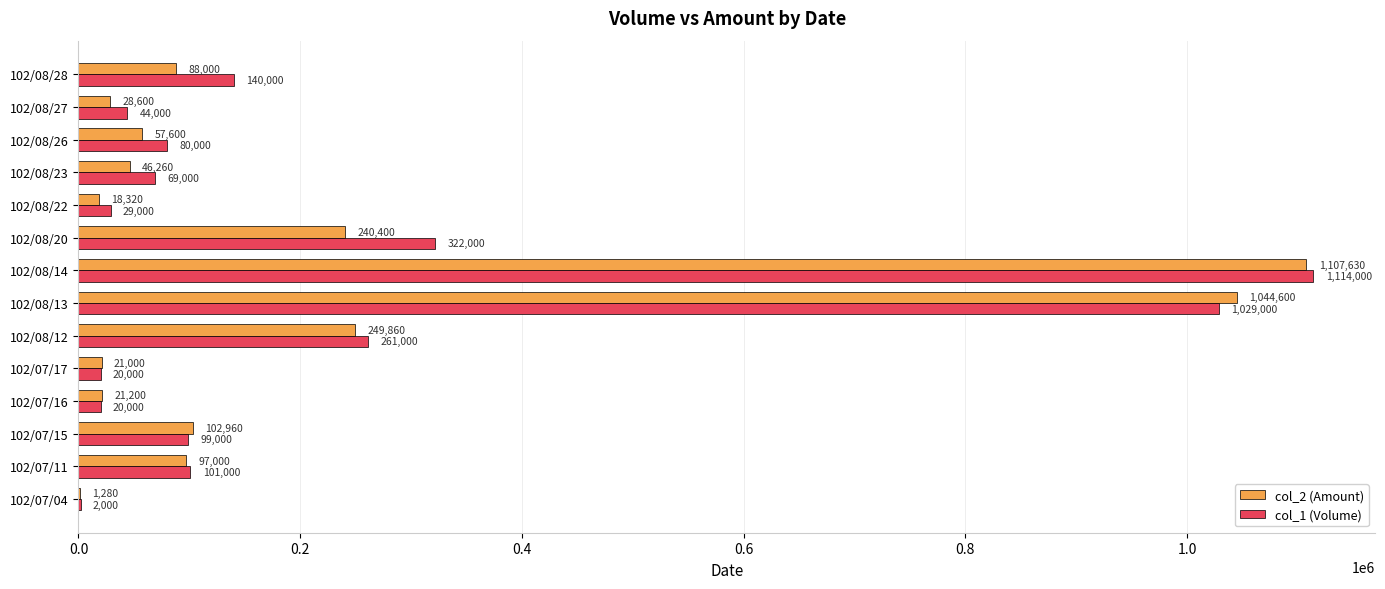

What is the greatest value displayed?

1114000